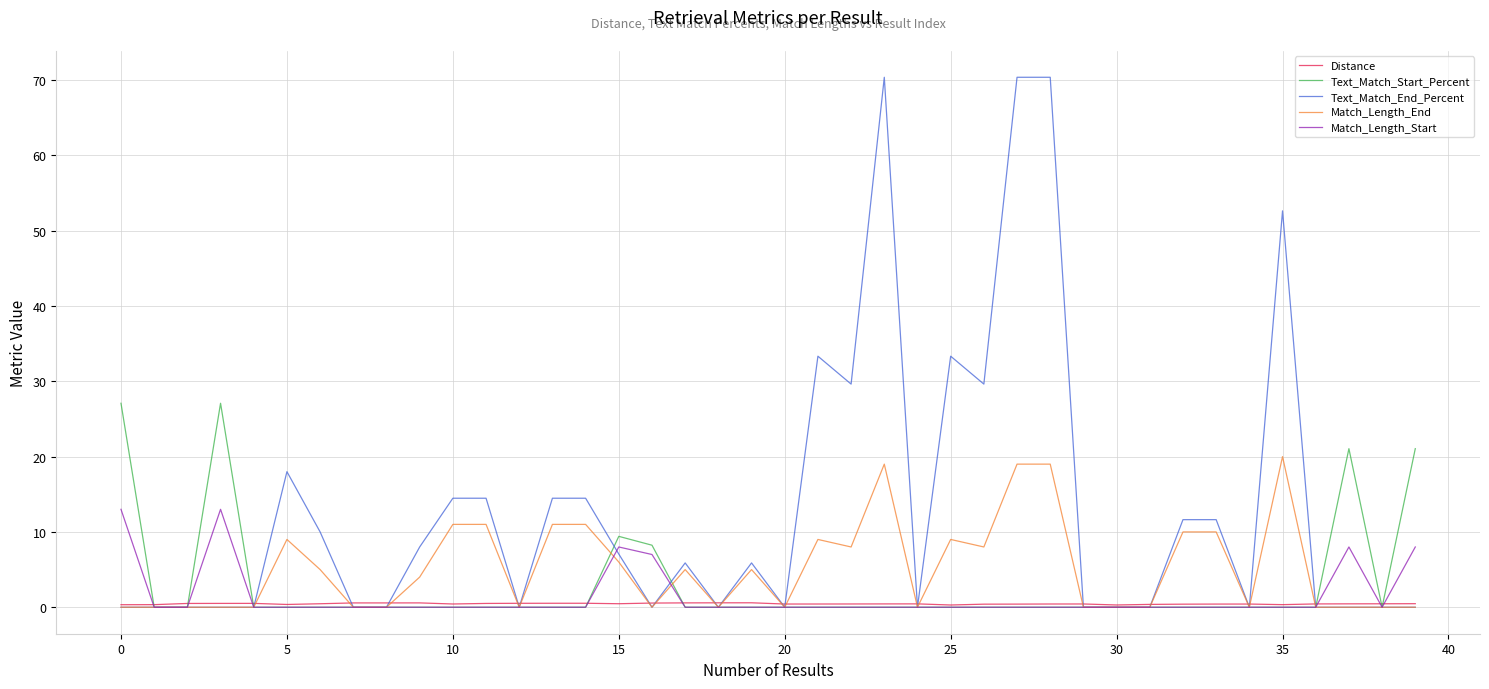

Which series ends up on top after the final intersection of Distance and Text_Match_Start_Percent?

Text_Match_Start_Percent